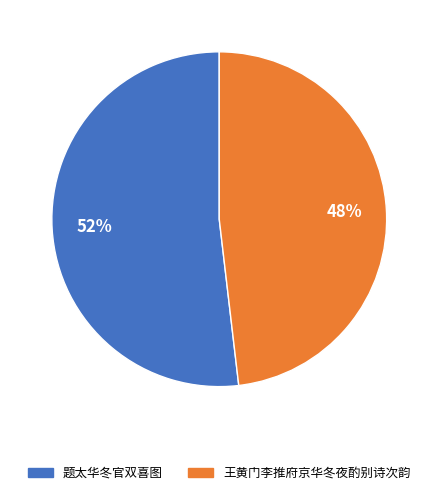

To the nearest percent, what is the average slice percentage?

50%